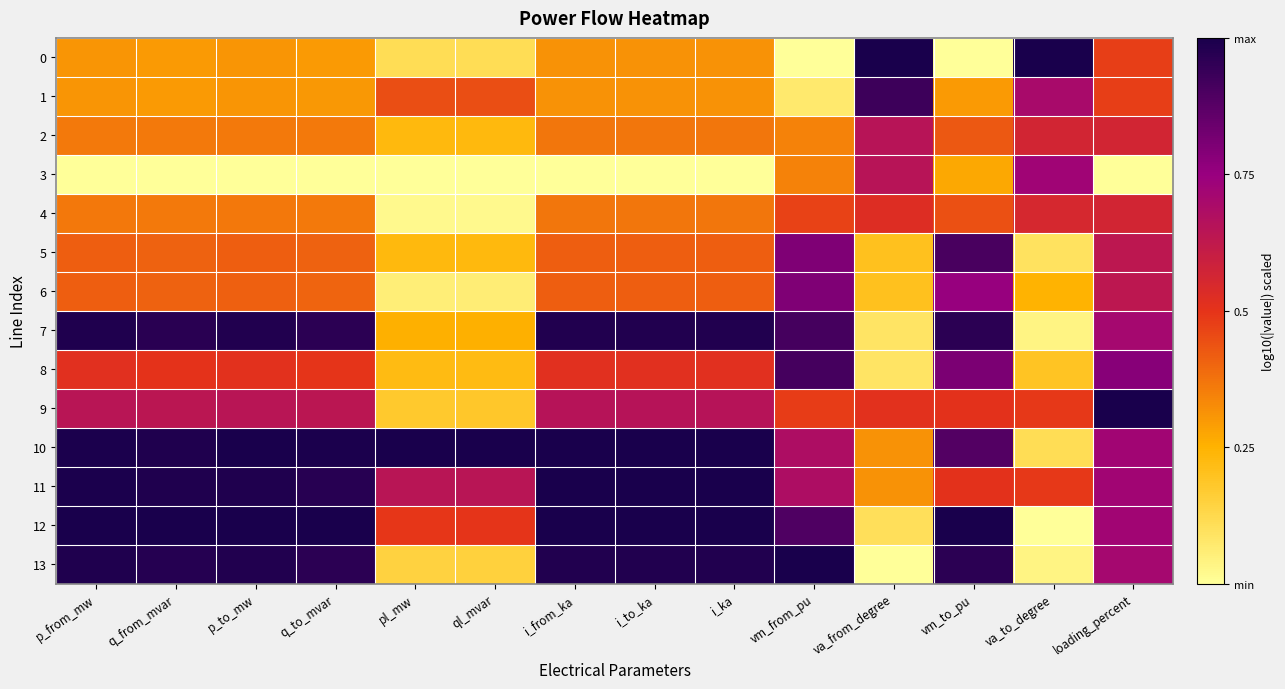

What is the greatest value displayed?

1.0